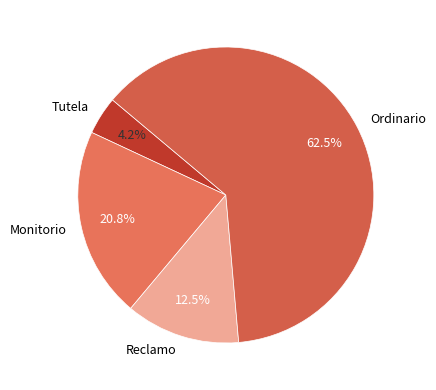

What is the smallest slice in the pie chart?

Tutela